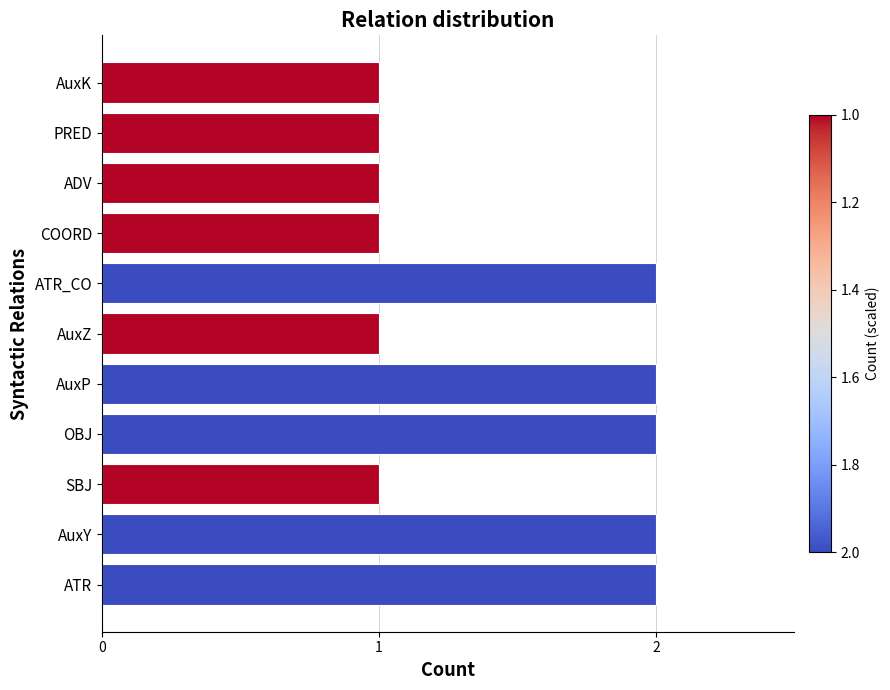

Reading top to bottom, extract all data points from this chart.

1	1	1	1	2	1	2	2	1	2	2